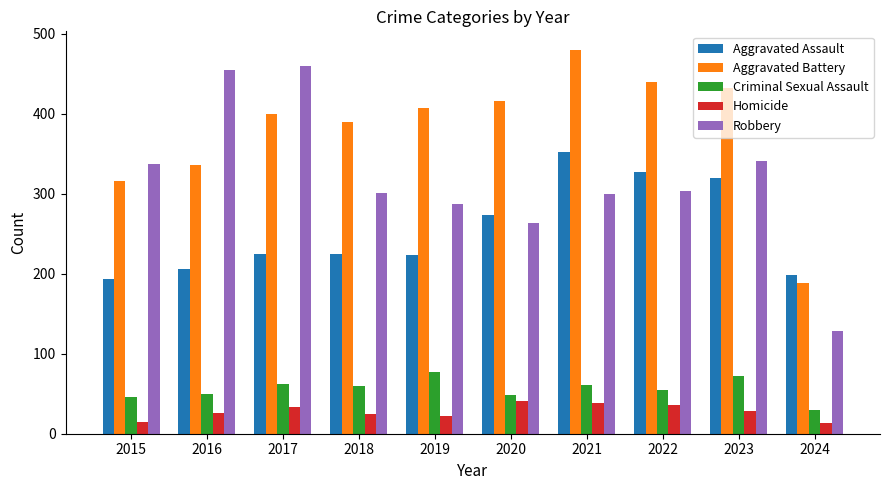

How many distinct data groups are displayed?

5